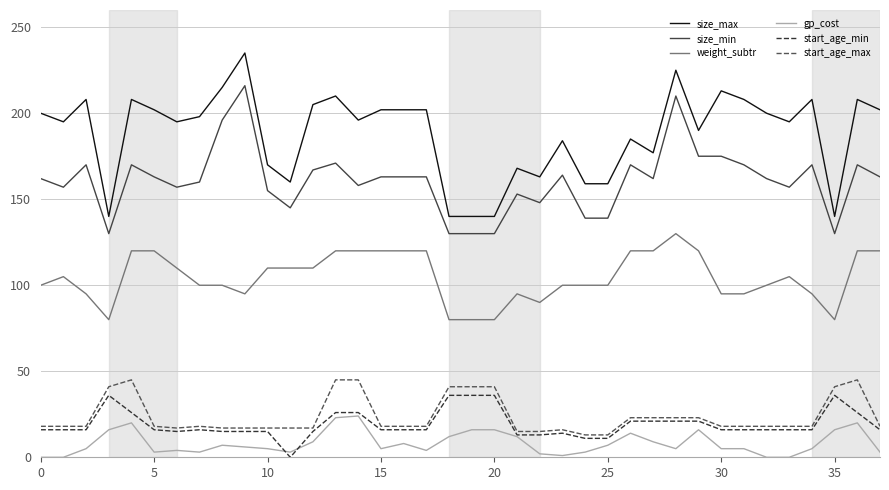

What is the difference between the second highest and minimum values in the size_min series?

80